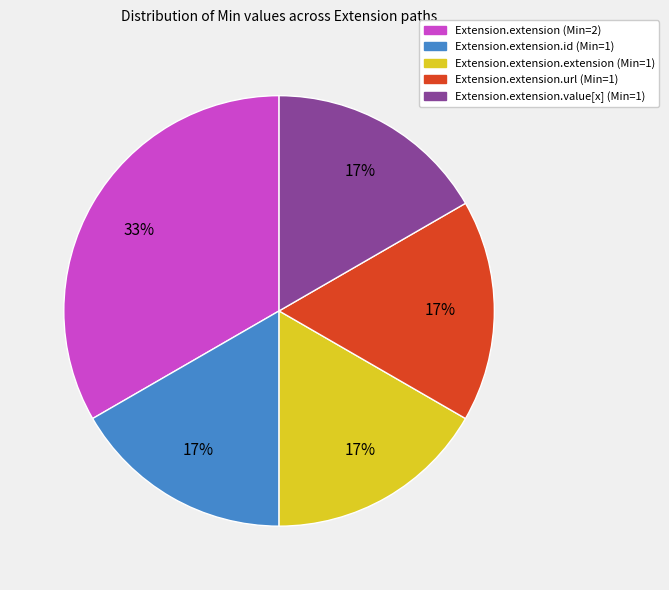

To the nearest percent, what is the difference between the largest and smallest slice percentages?

17%